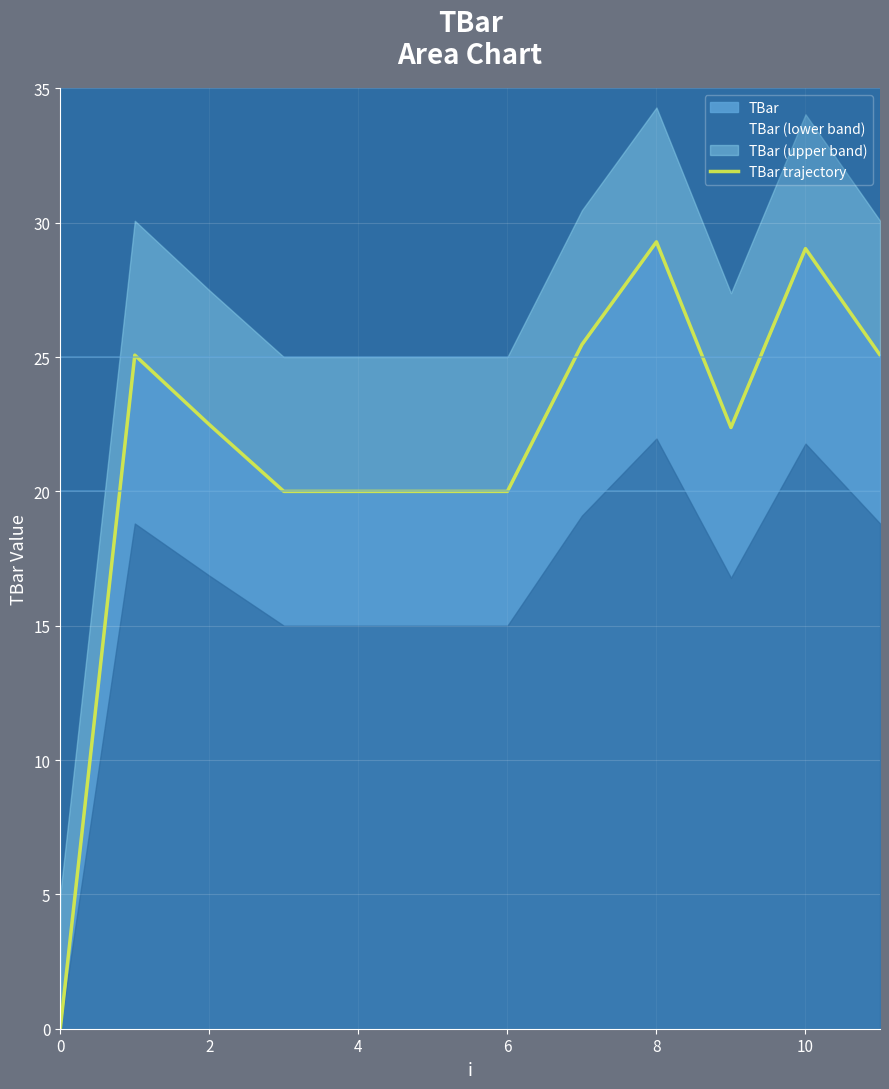

The value of TBar at 8 is 29.3. True or false?

True